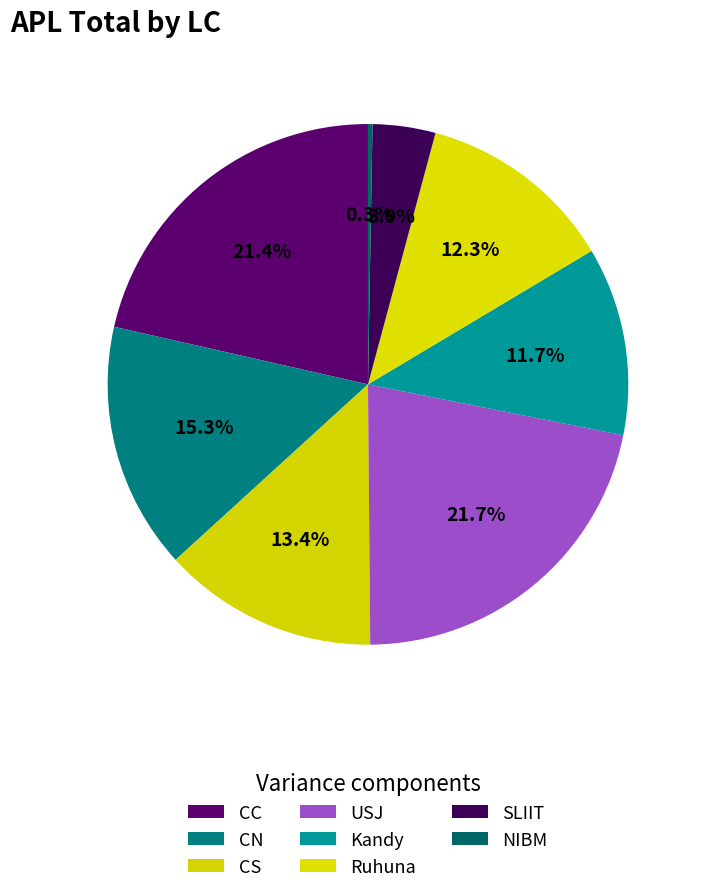

How much of the chart is everything except SLIIT?

96.1%